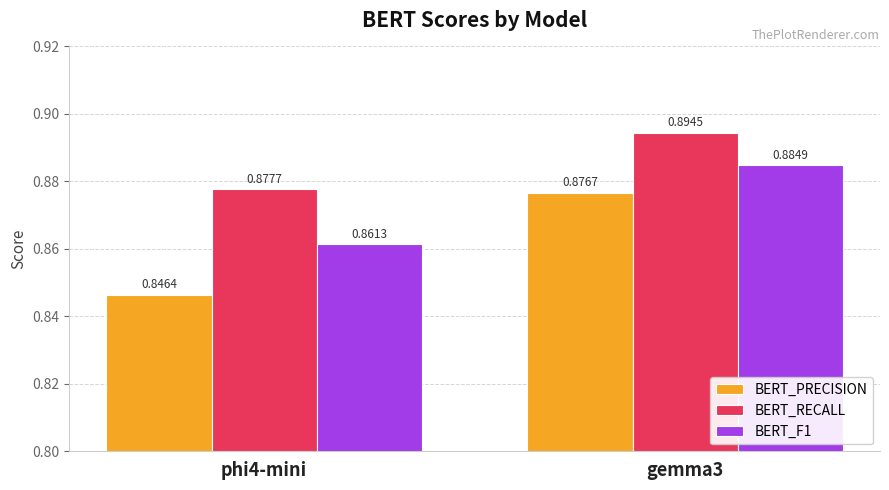

Which series has the largest total across all categories?

BERT_RECALL